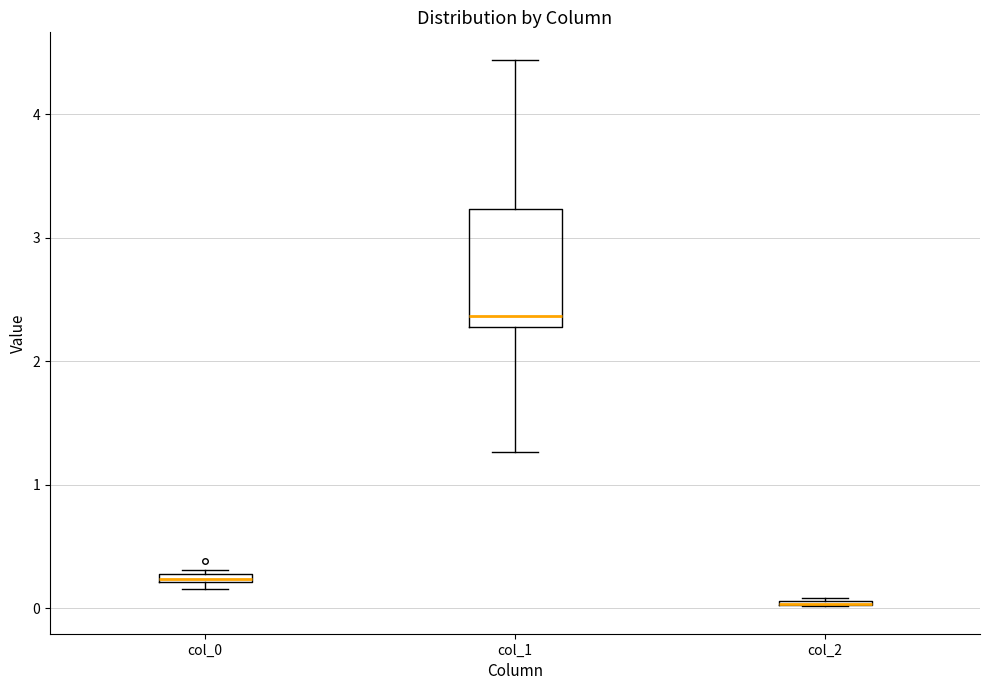

Which box is the tallest, from its lower edge to its upper edge?

col_1